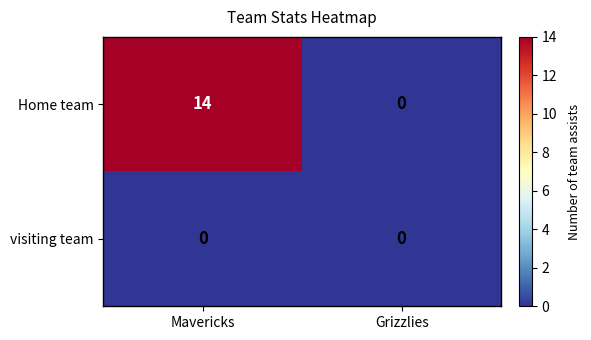

Reading right to left, transcribe all the data shown in this chart.

Home team: 0	14
visiting team: 0	0